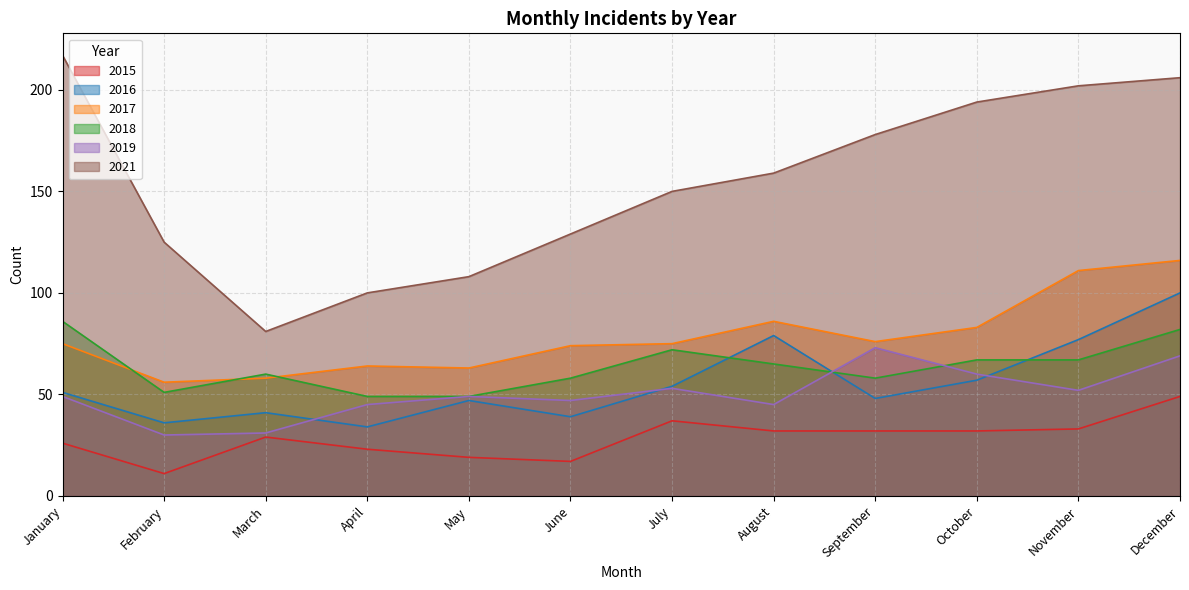

What is the difference between the 2017 values at January and October?

8